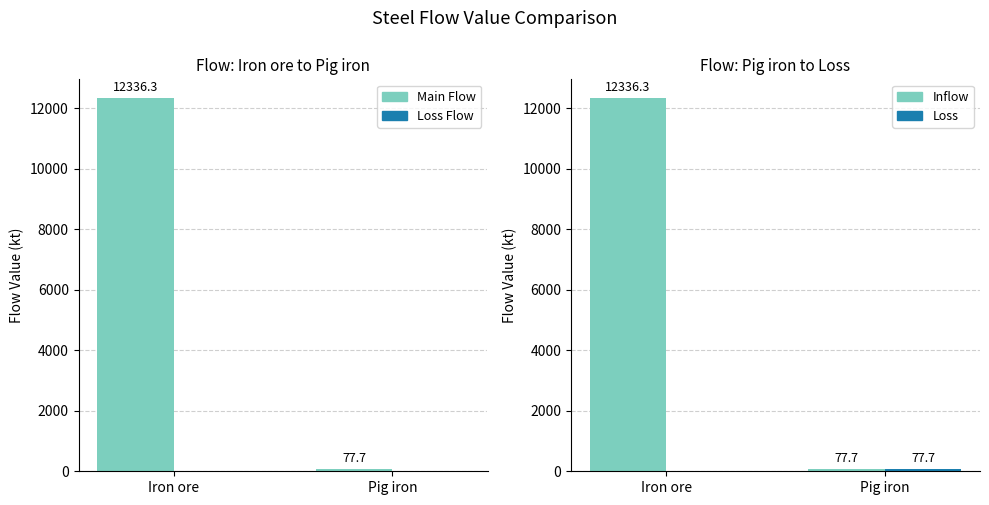

How many distinct data groups are displayed?

4